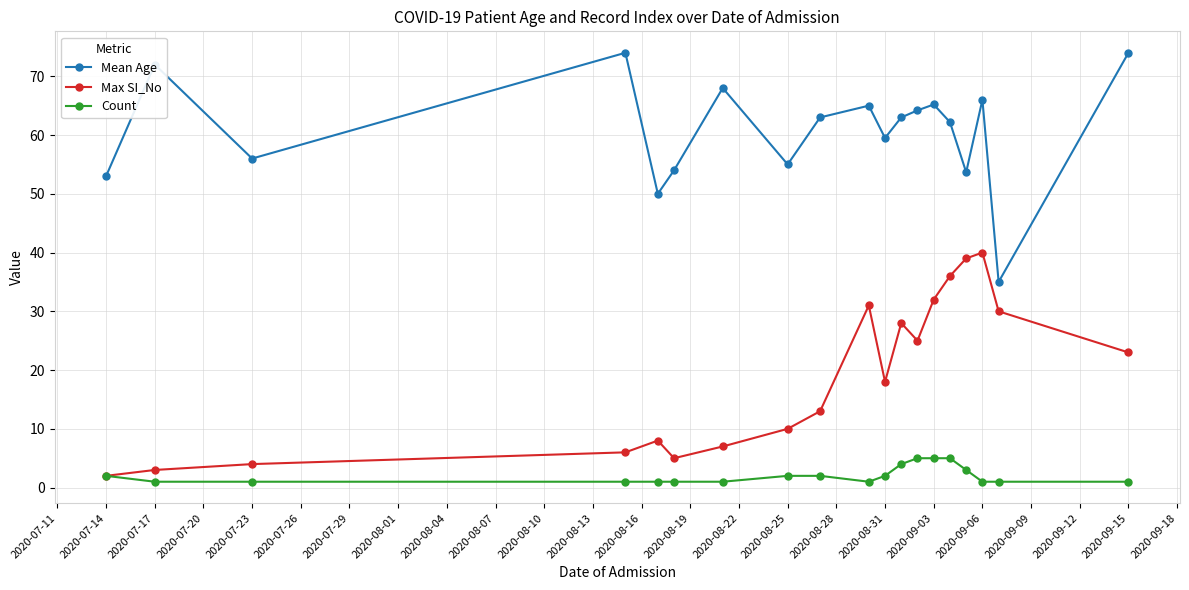

True or false: Max SI_No and Mean Age cross at least once.

False